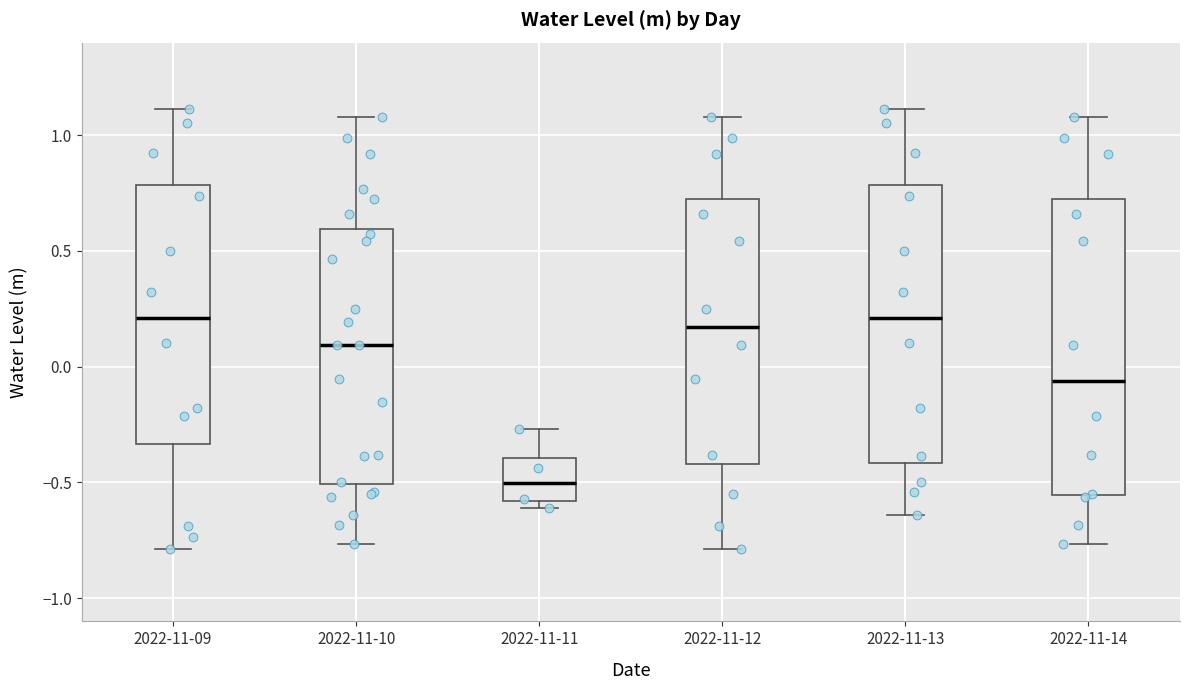

Reading left to right, transcribe this box plot: for each box, give where its median line is, the range the box spans, and where its two whiskers end, as read against the y-axis. The values are not printed on the chart, so give them approximately, as read against the axis.

2022-11-09: median 0.20, box -0.35 to 0.80, whiskers -0.80 to 1.10
2022-11-10: median 0.10, box -0.50 to 0.60, whiskers -0.75 to 1.10
2022-11-11: median -0.50, box -0.60 to -0.40, whiskers -0.60 (just below the box's lower edge) to -0.25
2022-11-12: median 0.15, box -0.40 to 0.70, whiskers -0.80 to 1.10
2022-11-13: median 0.20, box -0.40 to 0.80, whiskers -0.65 to 1.10
2022-11-14: median -0.05, box -0.55 to 0.70, whiskers -0.75 to 1.10